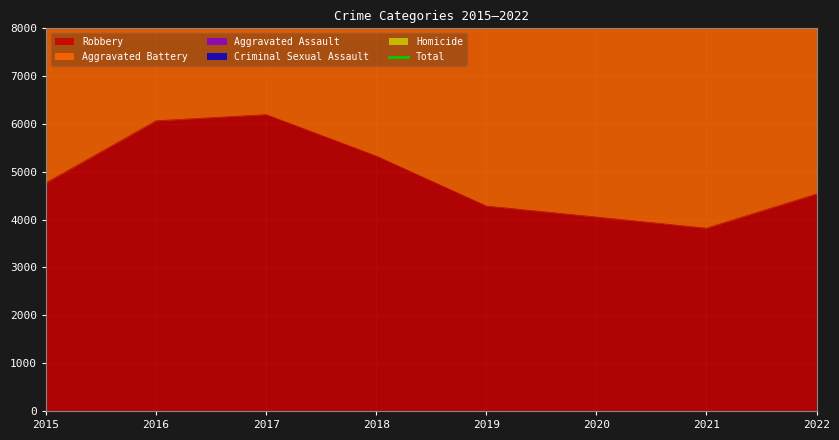

Reading left to right, list all the values displayed in this chart.

12330	15134	15414	14421	13377	13271	13561	13872